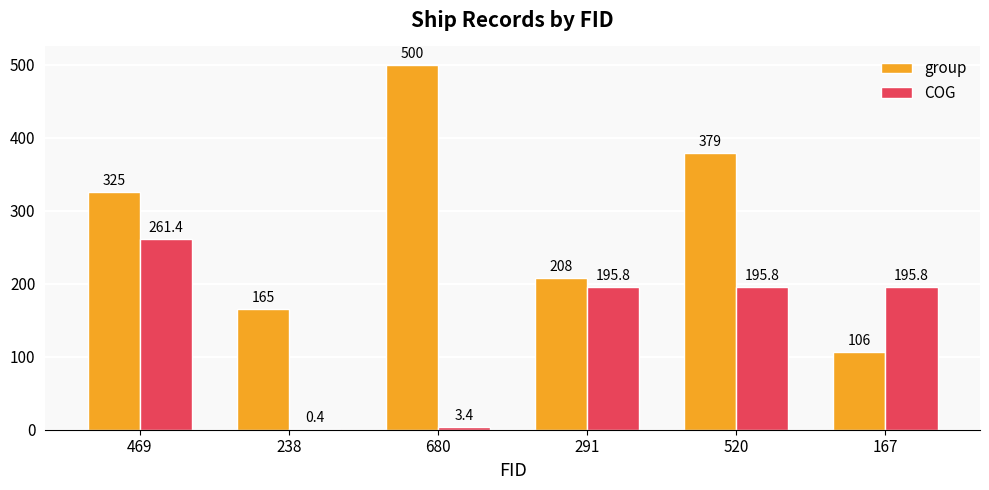

At which label does COG first exceed 195?

469